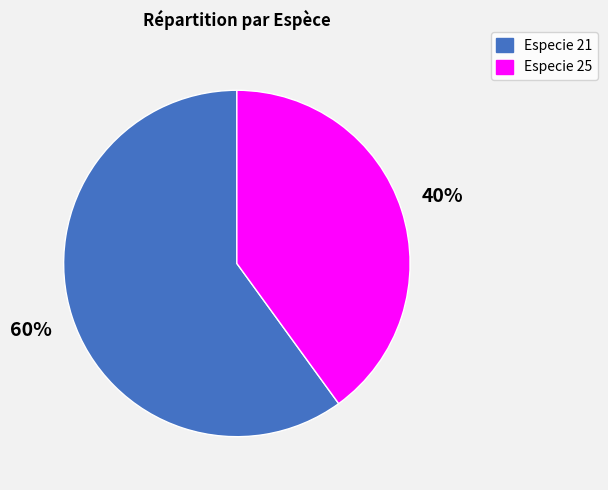

To the nearest percent, what is the average slice percentage?

50%